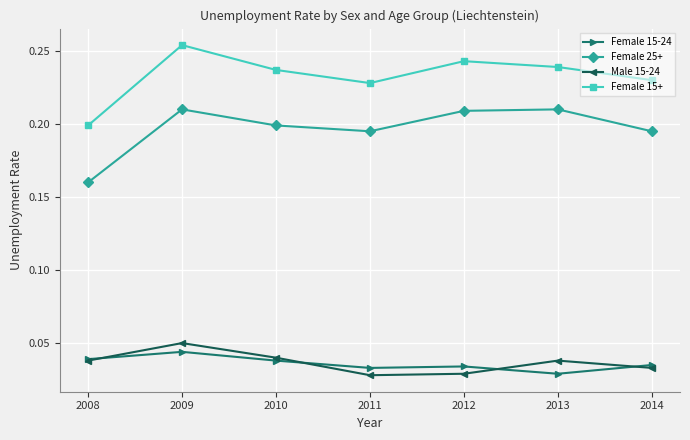

Between 2008 and 2014, which series saw the biggest shift?

Female 25+